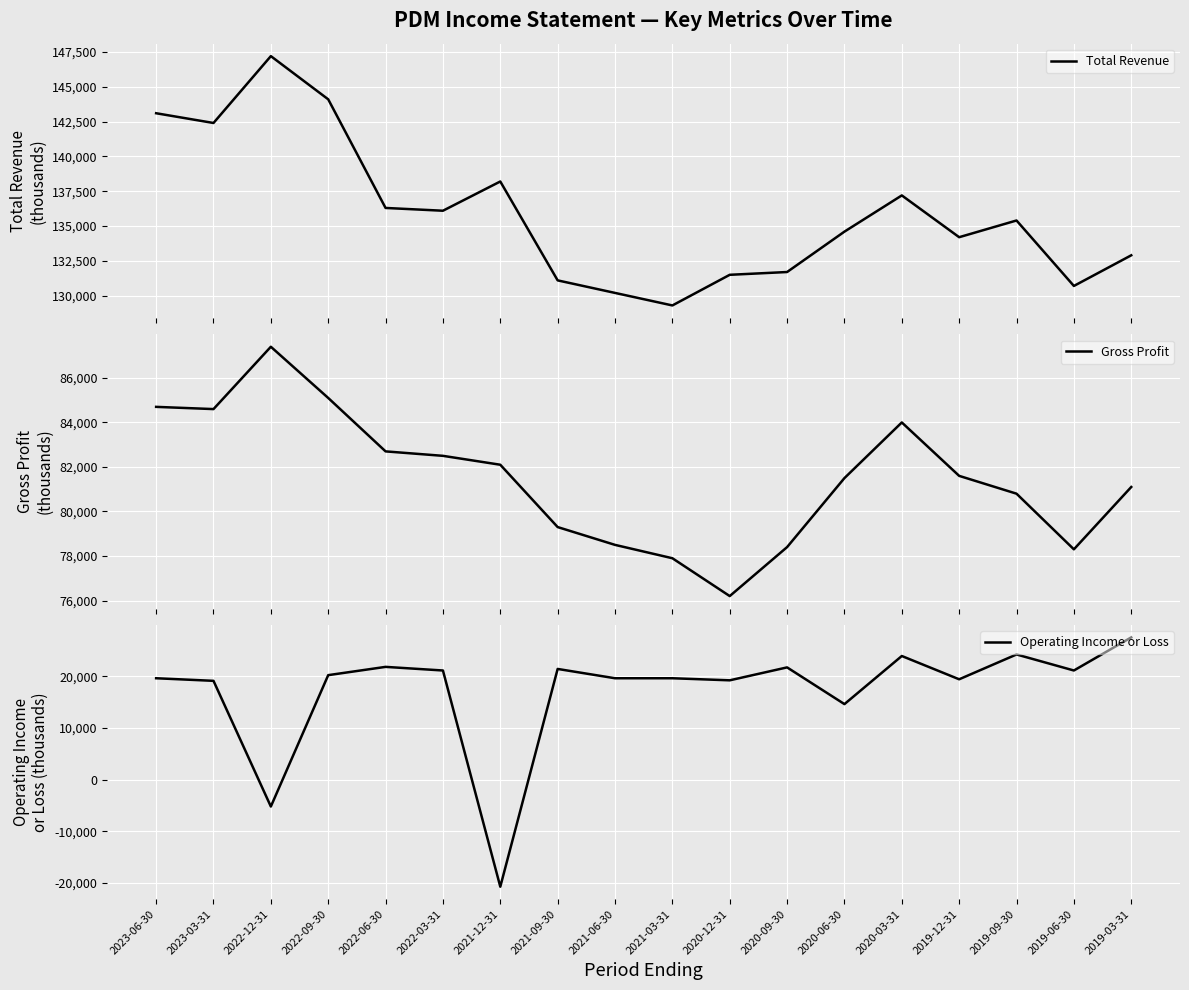

Which category has the highest value across all series?

2022-12-31